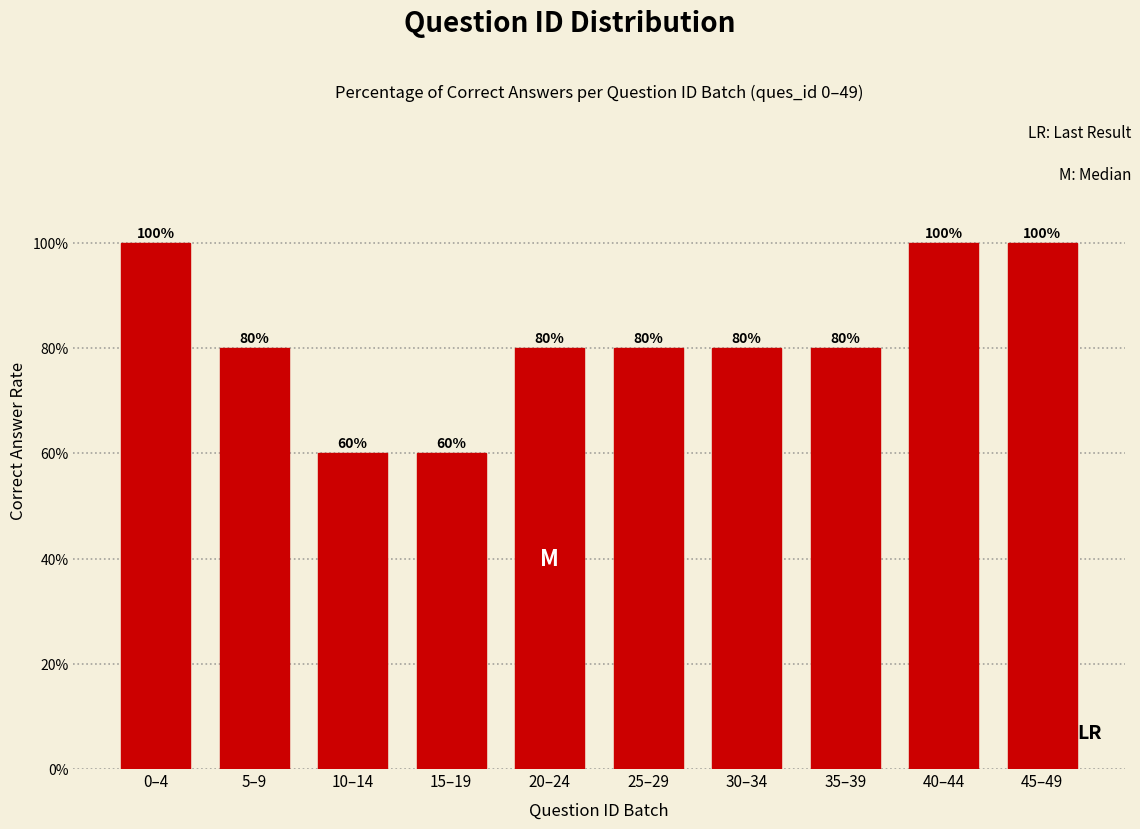

Reading left to right, what are all the values shown in this chart?

0–4=100	5–9=80	10–14=60	15–19=60	20–24=80	25–29=80	30–34=80	35–39=80	40–44=100	45–49=100